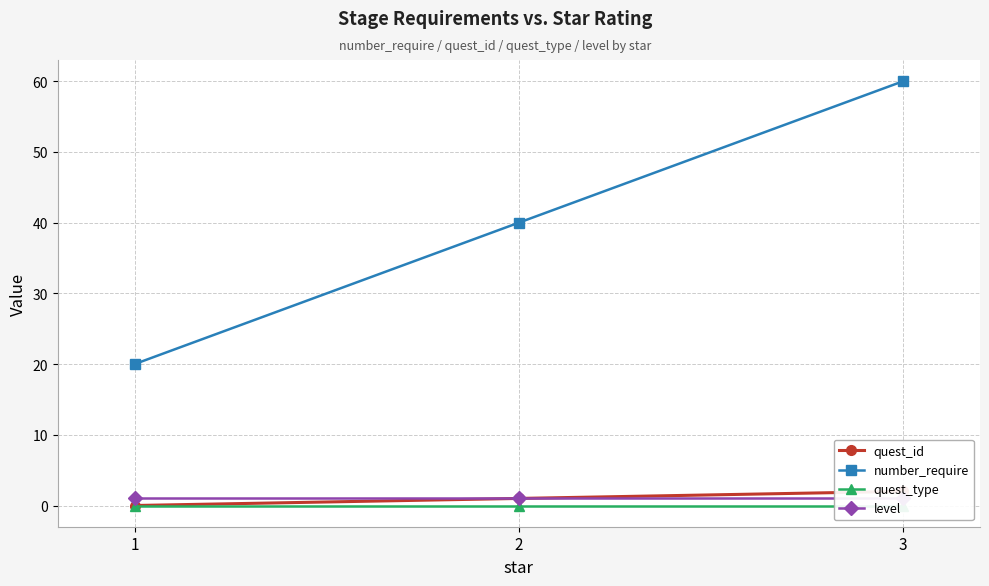

Rank the categories by quest_id value from highest to lowest.

3, 2, 1